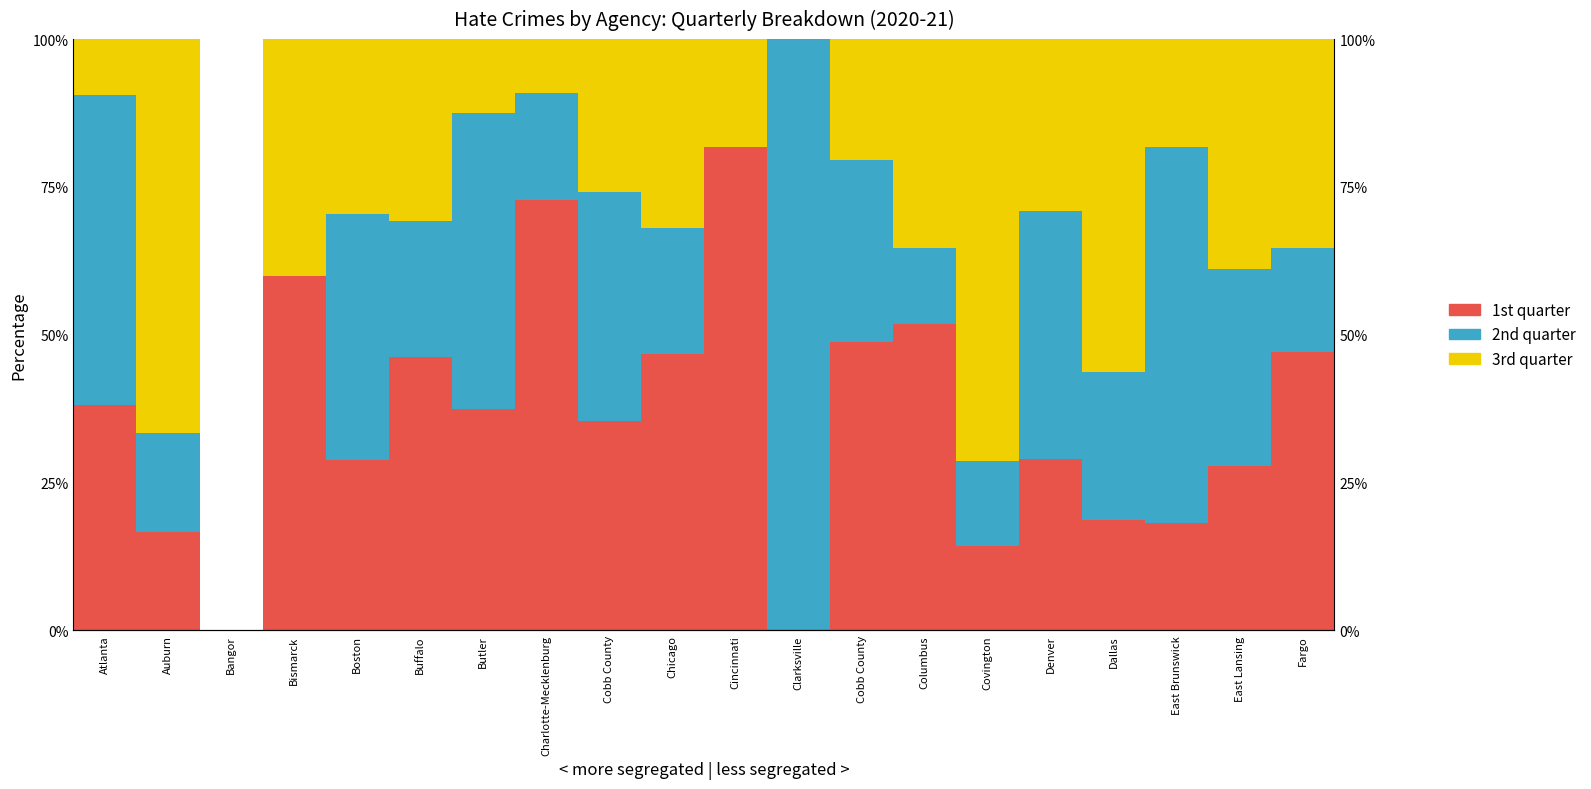

What is the difference between the maximum and second lowest values in the 1st quarter series?

81.8